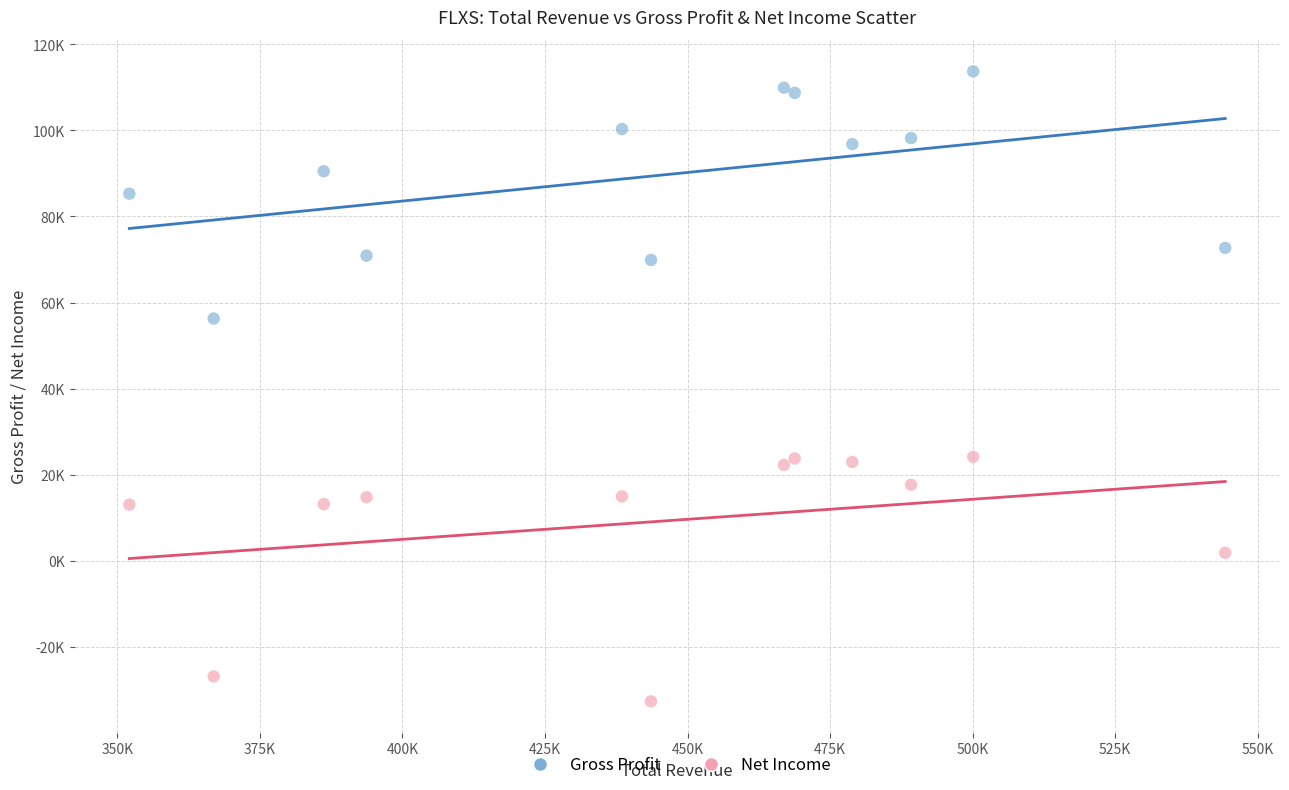

Which series reaches the maximum Y coordinate?

Gross Profit